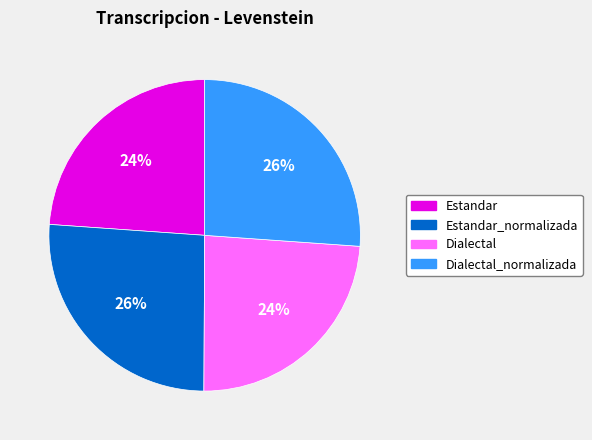

Does any single category account for the majority?

No